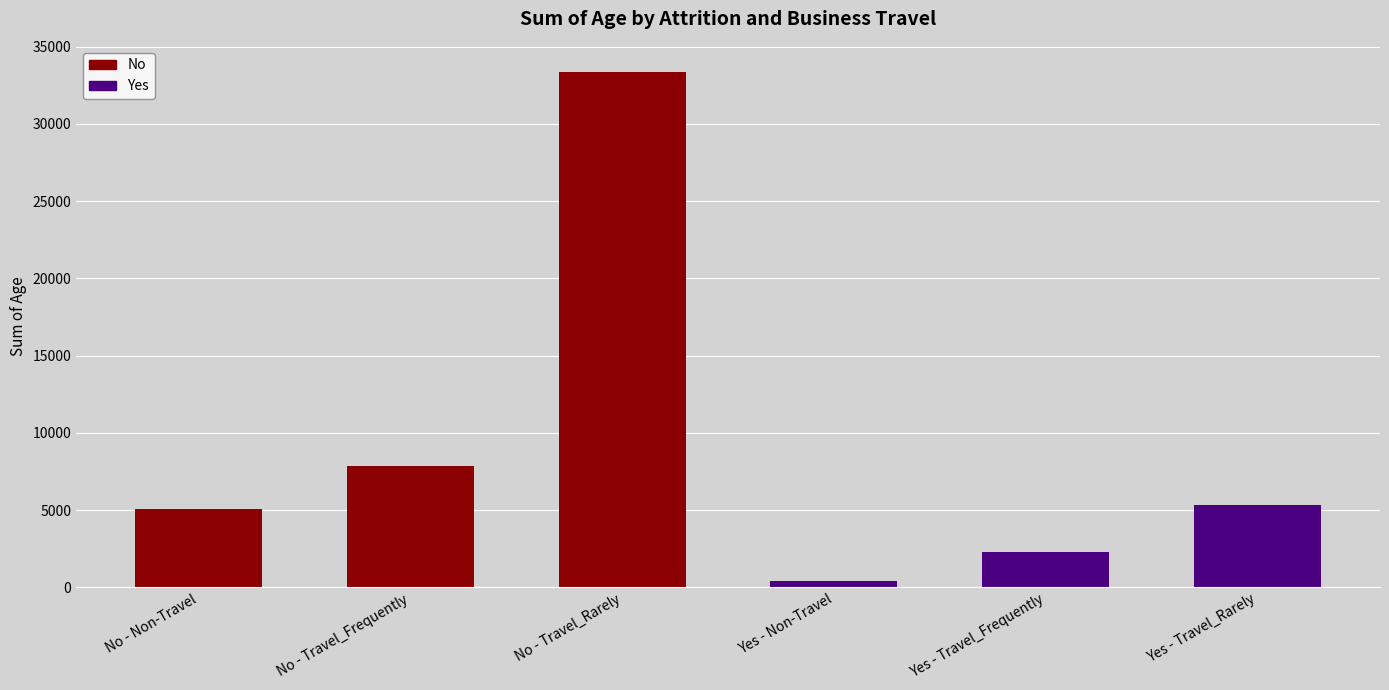

Which category has the lowest value across all series?

Yes - Non-Travel